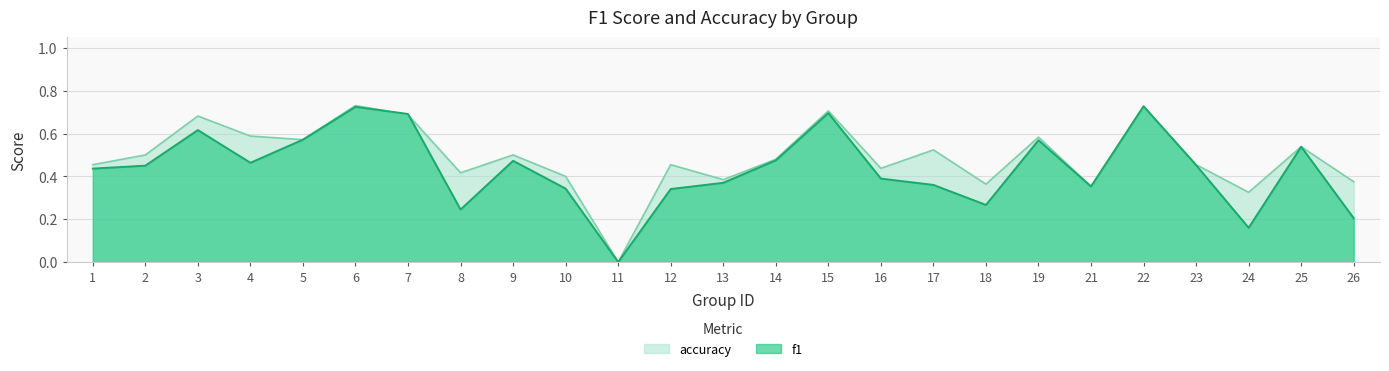

Reading left to right, extract all data points from this chart.

f1: 1=0.4	2=0.5	3=0.6	4=0.5	5=0.6	6=0.7	7=0.7	8=0.2	9=0.5	10=0.3	11=0.0	12=0.3	13=0.4	14=0.5	15=0.7	16=0.4	17=0.4	18=0.3	19=0.6	21=0.4	22=0.7	23=0.5	24=0.2	25=0.5	26=0.2
accuracy: 1=0.5	2=0.5	3=0.7	4=0.6	5=0.6	6=0.7	7=0.7	8=0.4	9=0.5	10=0.4	11=0.0	12=0.5	13=0.4	14=0.5	15=0.7	16=0.4	17=0.5	18=0.4	19=0.6	21=0.4	22=0.7	23=0.5	24=0.3	25=0.5	26=0.4